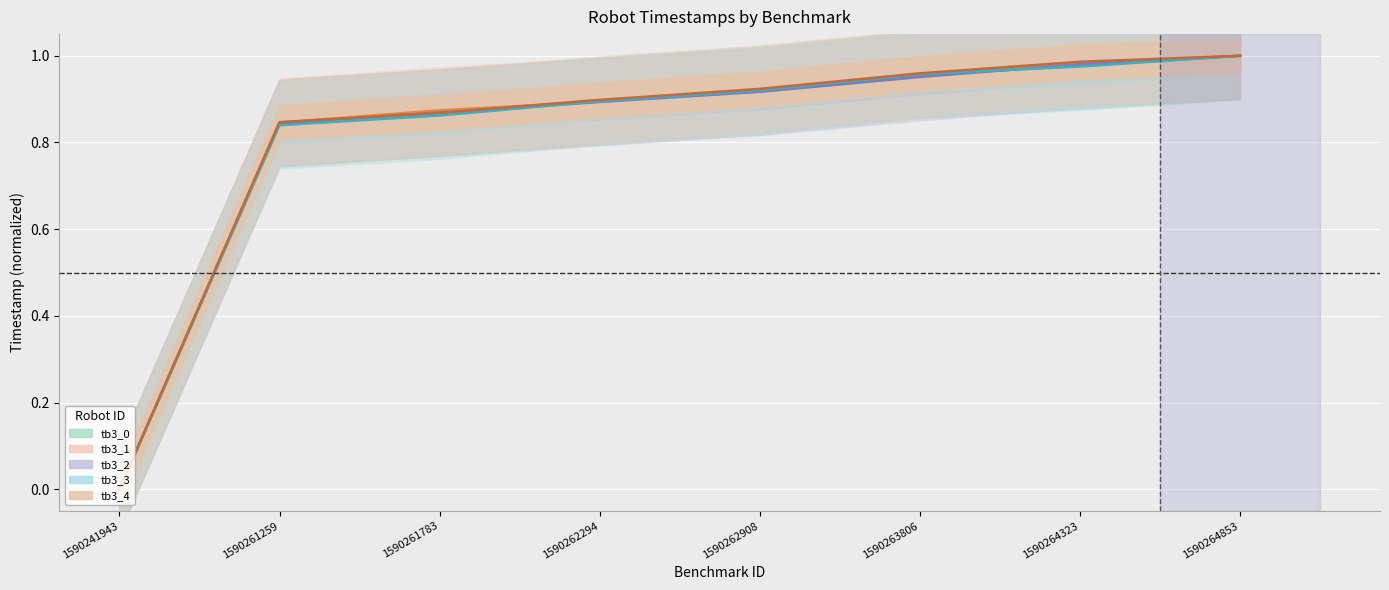

Which series ends up on top after the final intersection of tb3_3 and tb3_4?

tb3_3